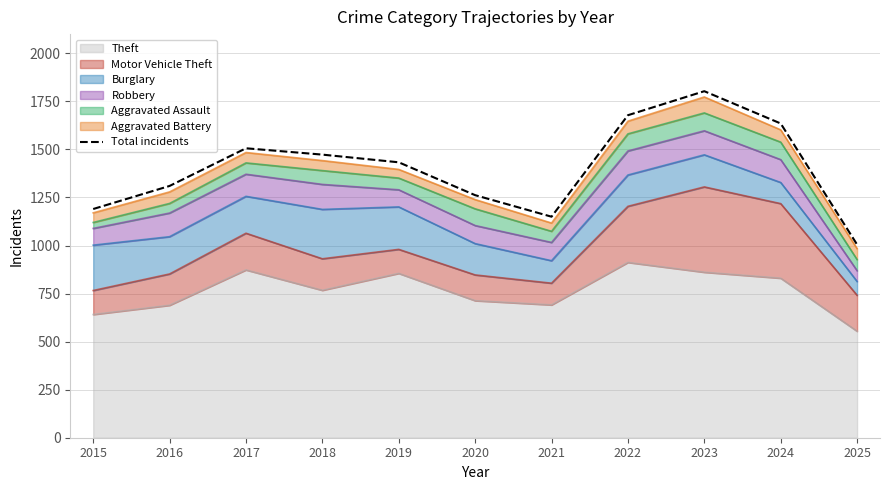

What is the sum of all values?

15445